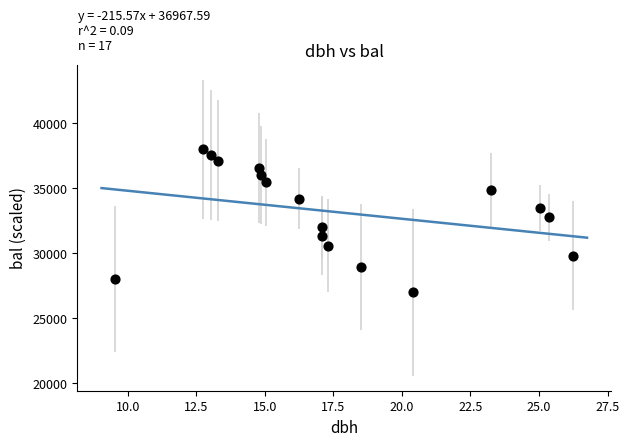

What is the range of Y values (max minus min)?

10990